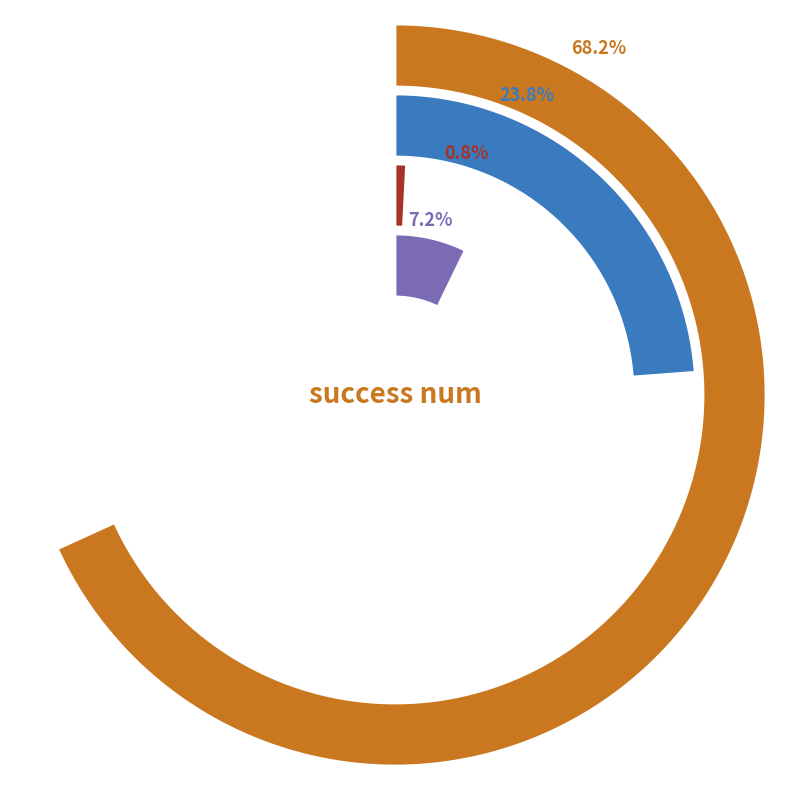

Which category accounts for the majority?

success num 4